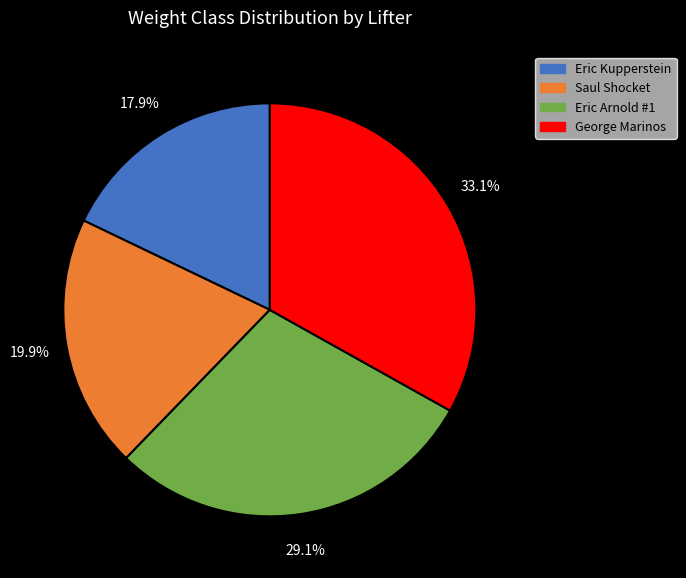

Combined, do Eric Kupperstein and George Marinos account for over 50%?

Yes